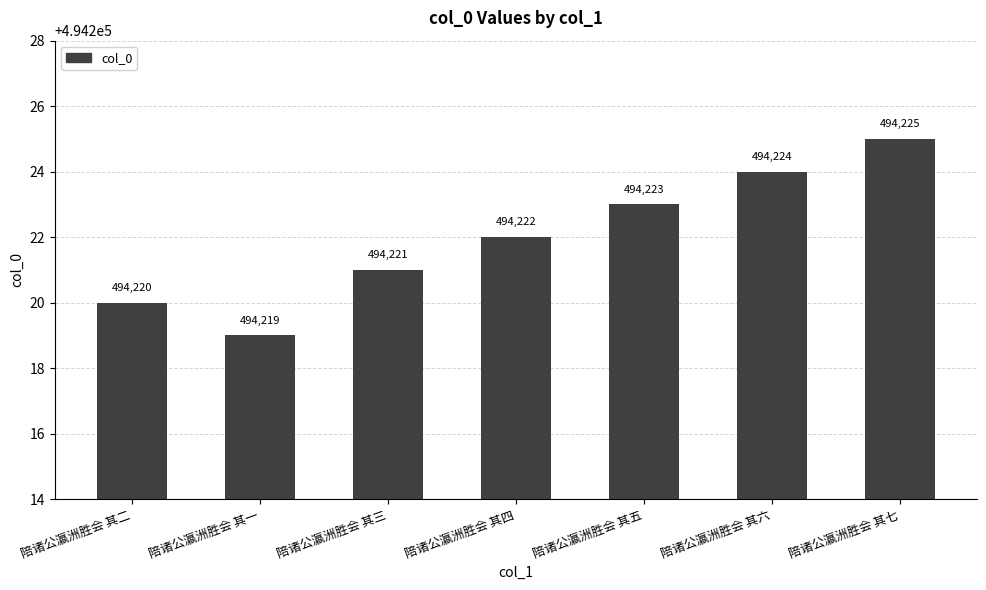

What position from the right is 陪诸公瀛洲胜会 其三?

5